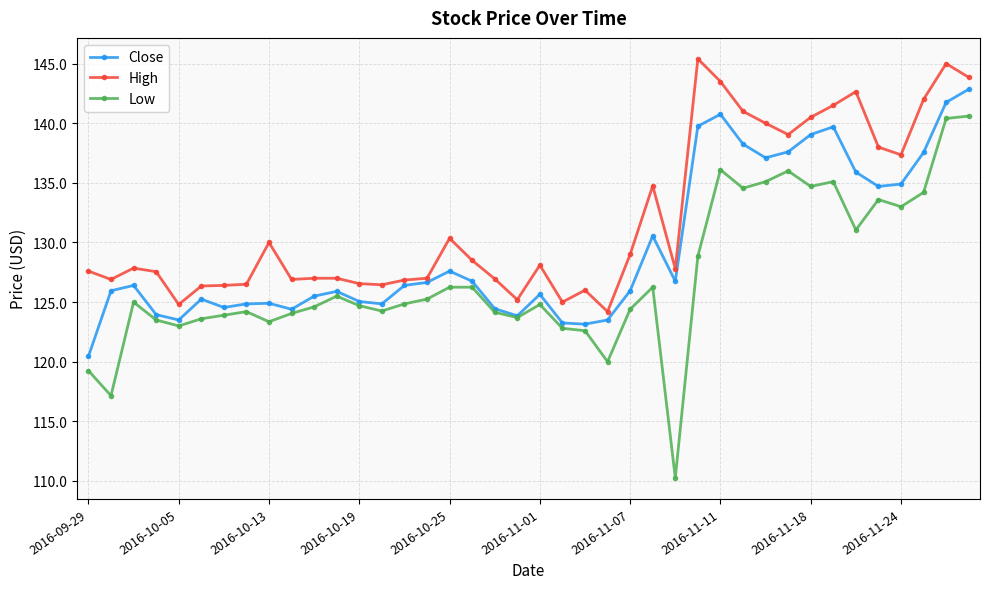

True or false: Close has more than 2 interior local peaks.

True